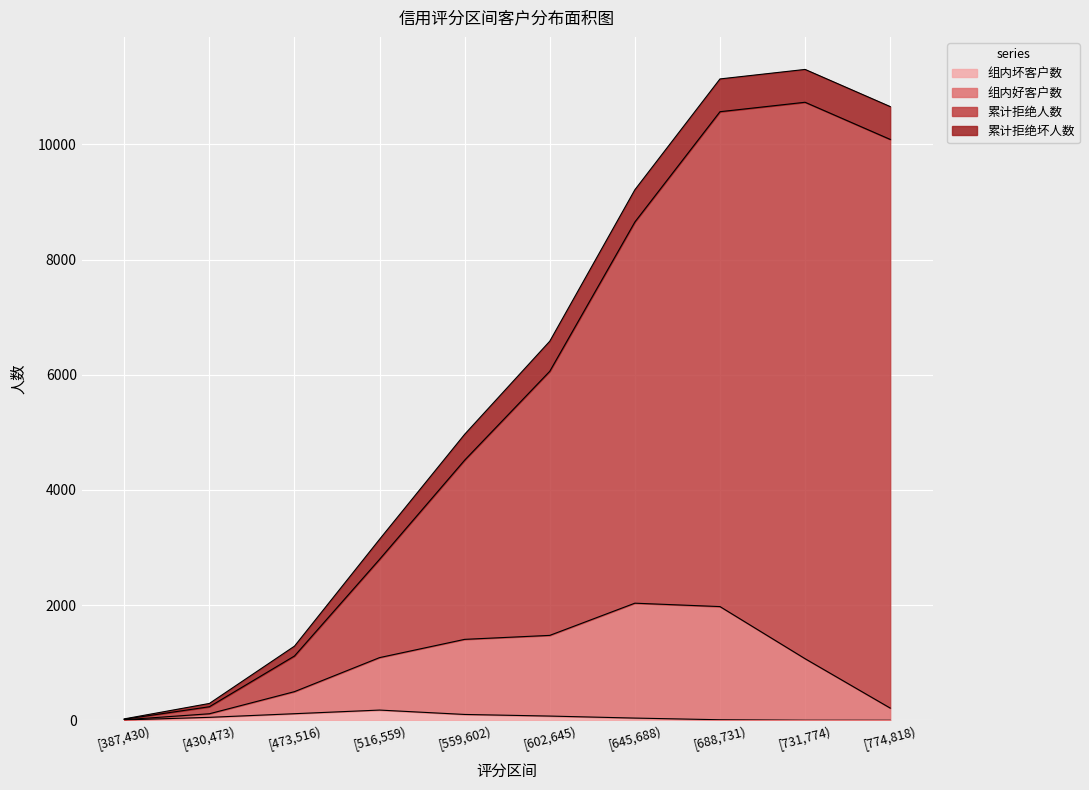

Is it true that 组内坏客户数 equals -67 at [774,818)?

False